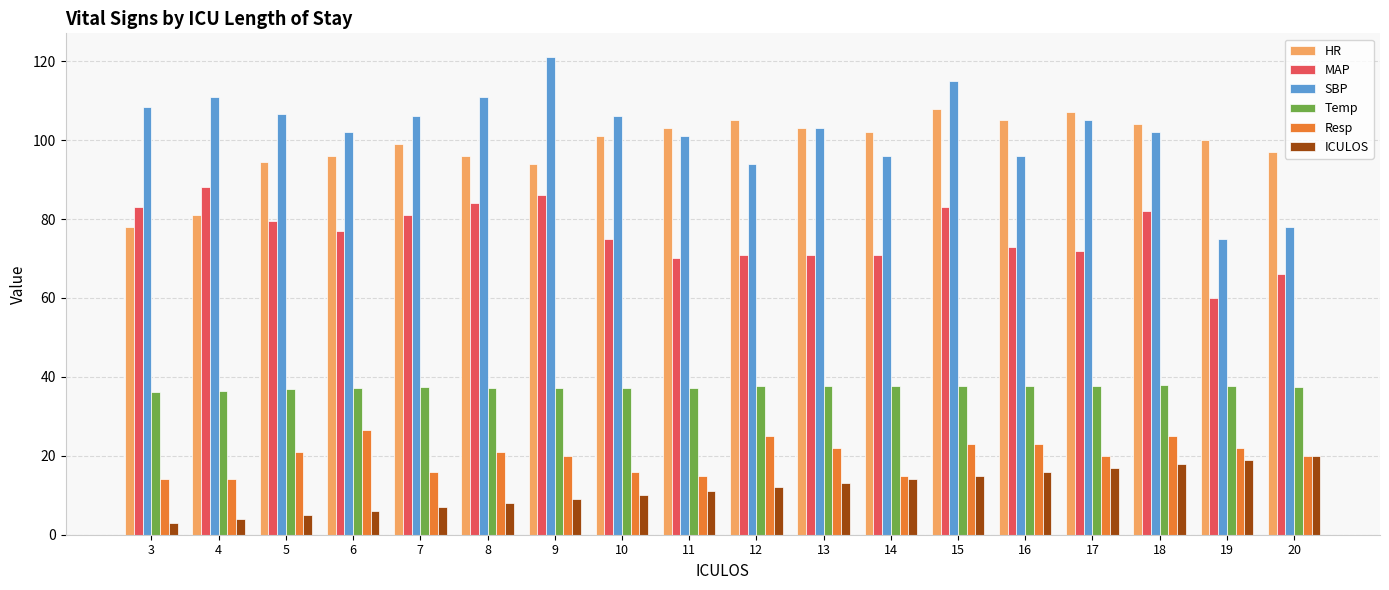

What is the difference between the highest and lowest values at 9?

112.0